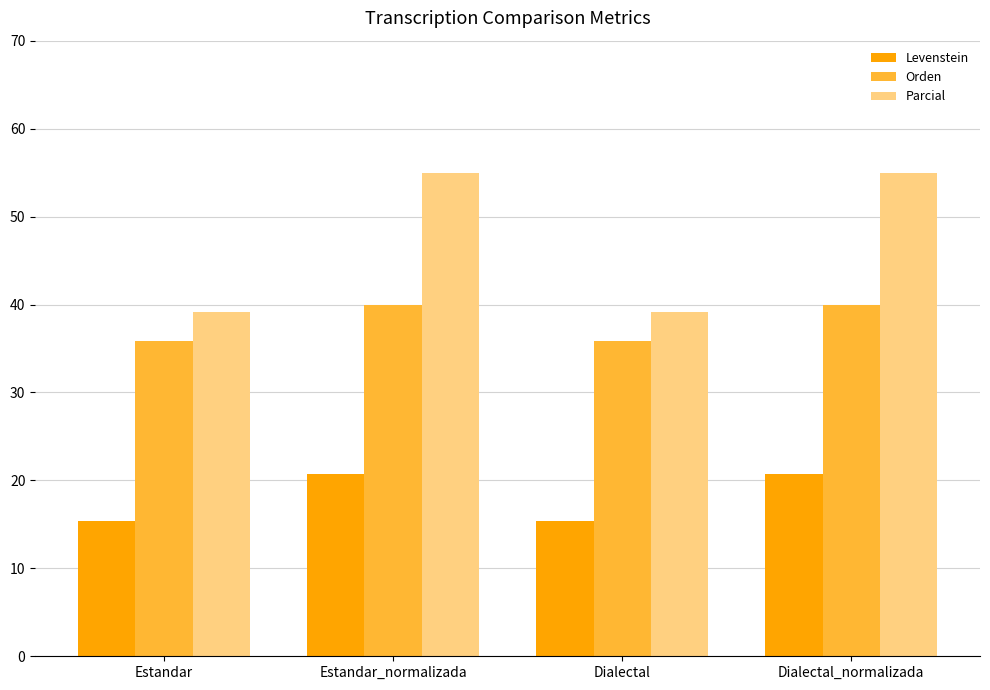

What is the average value of the Levenstein series?

18.1